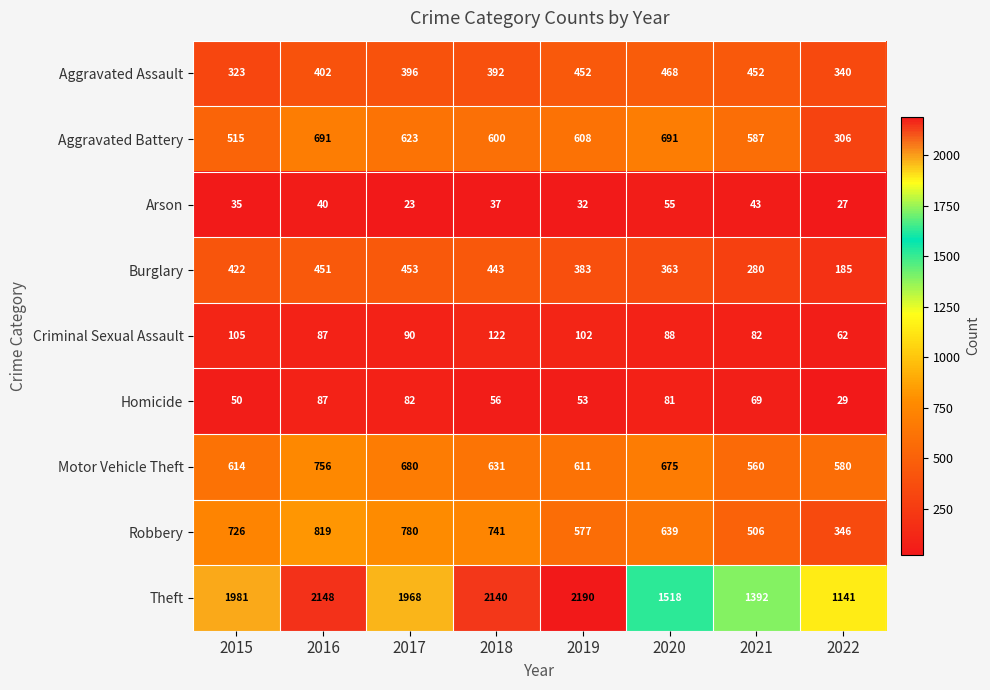

The value of Aggravated Assault at 2022 is 168. True or false?

False